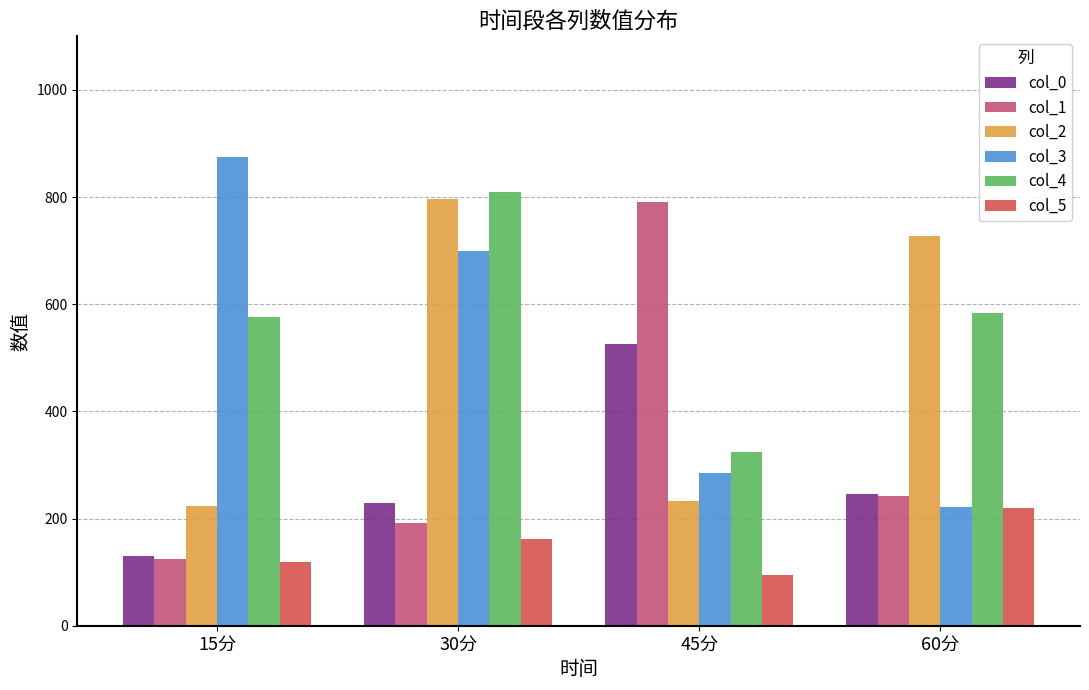

What position from the left is 30分?

2